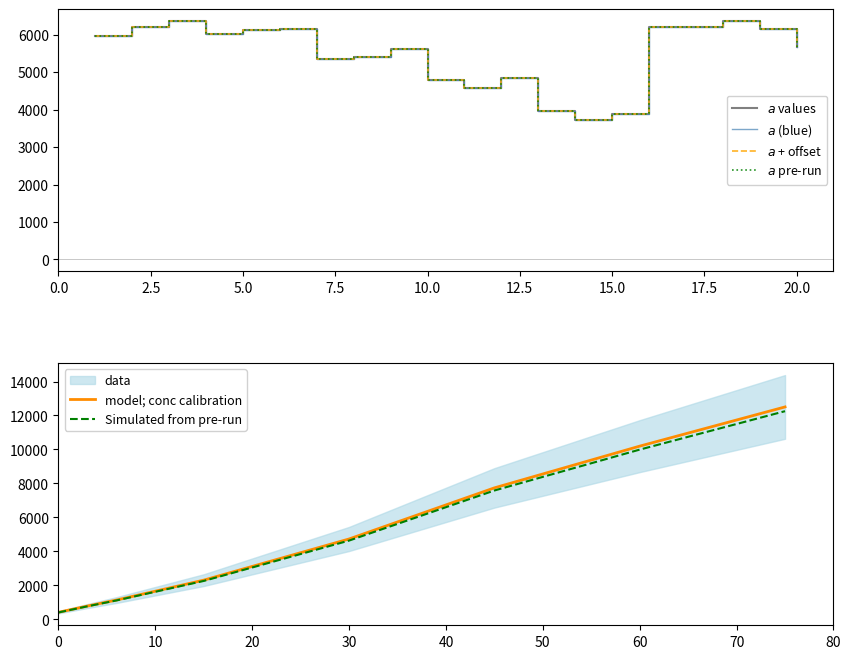

At which label is the value closest to 5044?

12